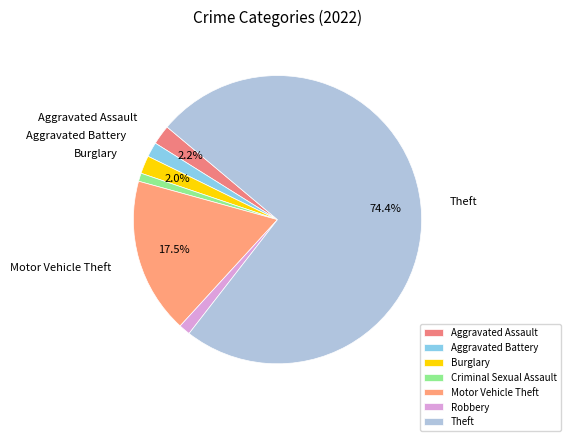

Is it true that Robbery is 1% of the pie?

True